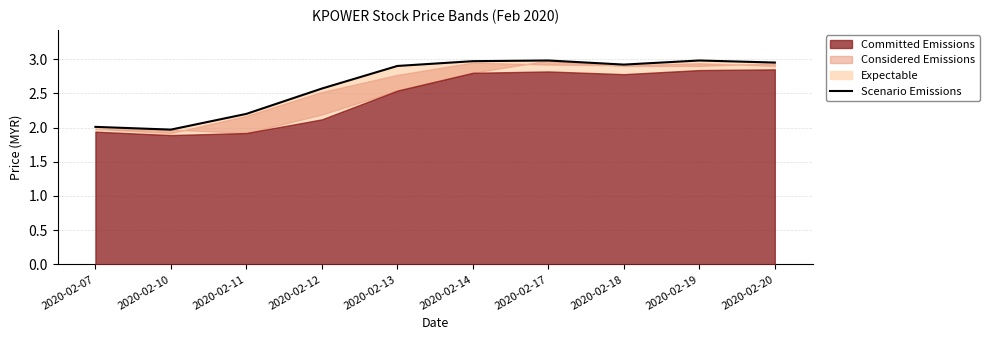

What is the average value?

2.6